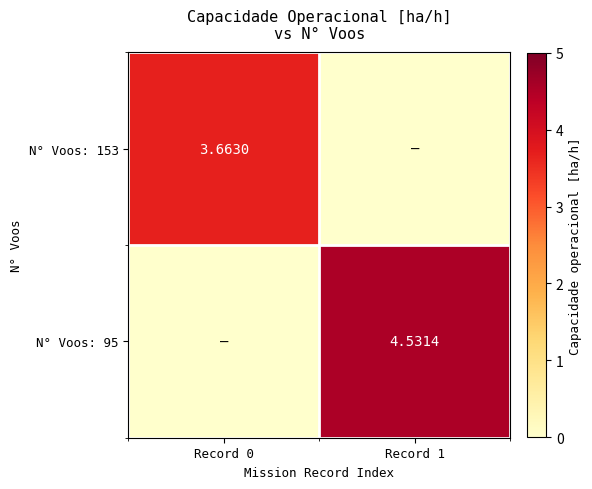

What is the total value across all series at Record 0?

3.7